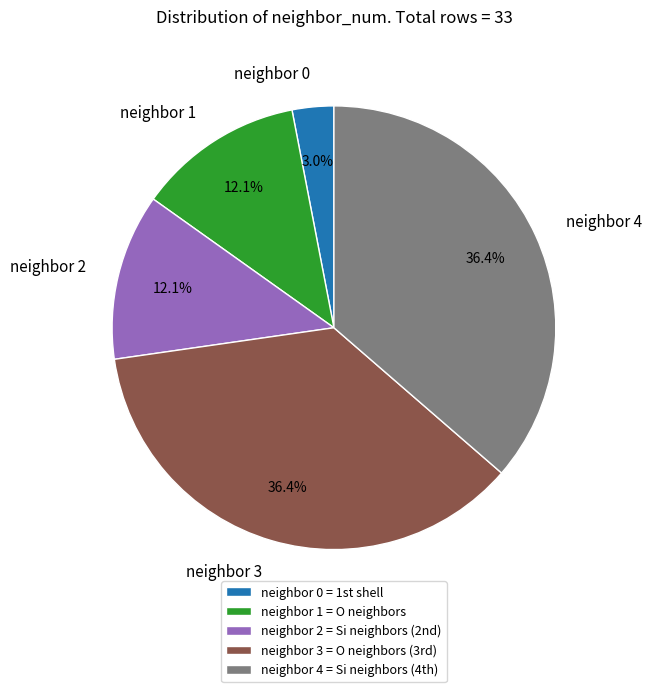

To the nearest percent, what is the difference between the largest and smallest slice percentages?

33%